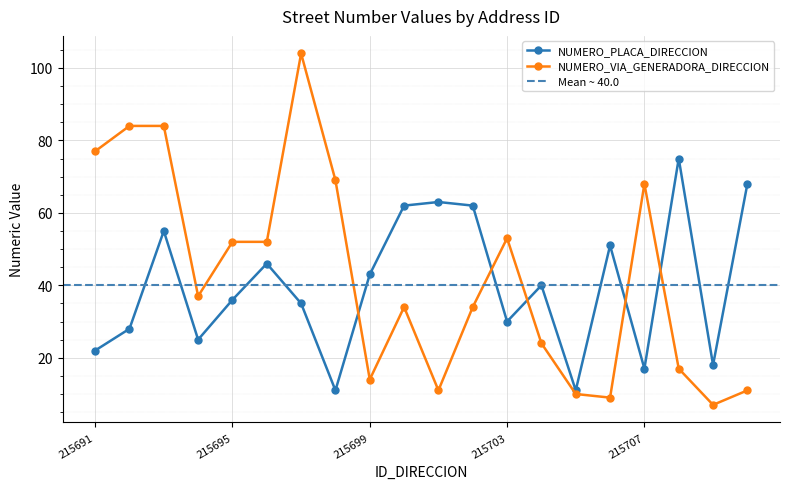

After their last crossing, which series has the higher values: NUMERO_VIA_GENERADORA_DIRECCION or NUMERO_PLACA_DIRECCION?

NUMERO_PLACA_DIRECCION